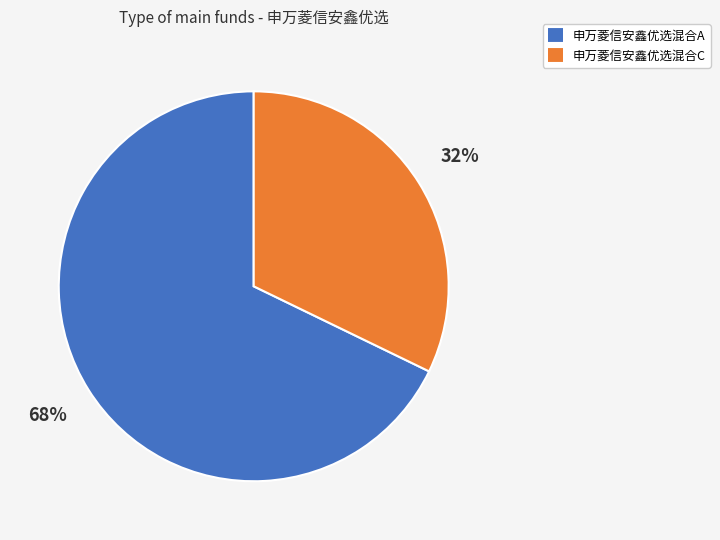

Is there any slice that represents more than half of the pie?

Yes